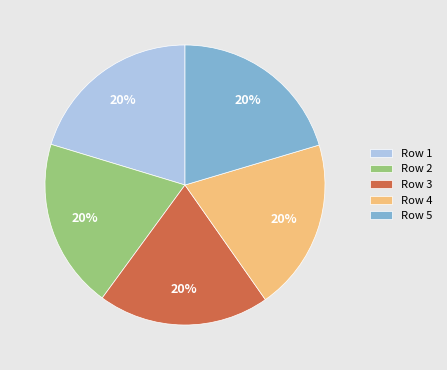

Does any single category account for the majority?

No